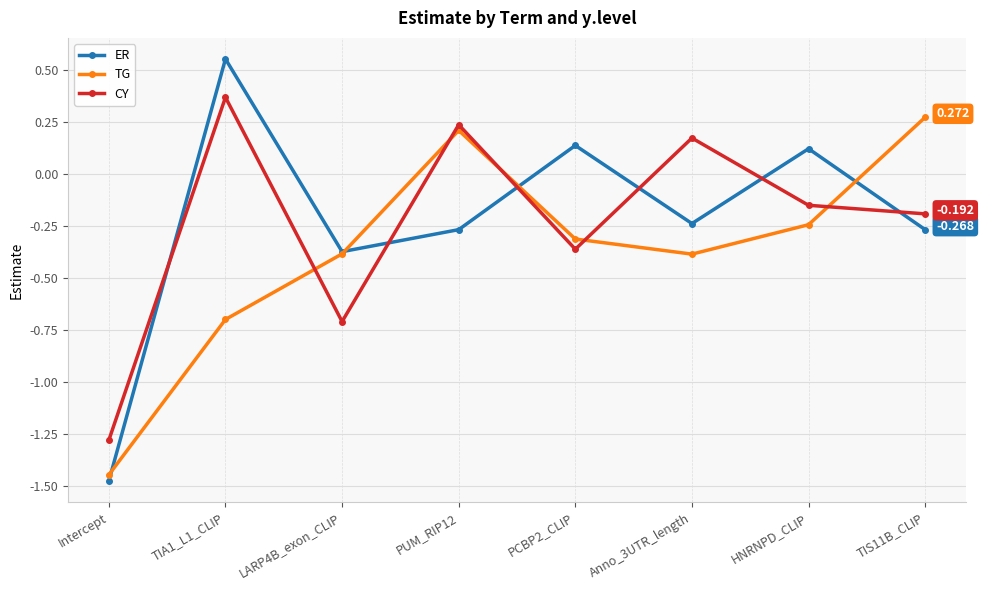

What is the spread (max minus min) of values at PCBP2_CLIP?

0.5